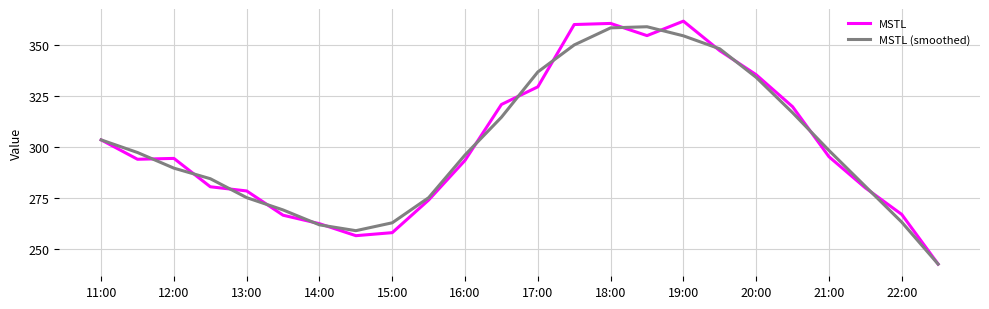

Which series has the widest spread of values?

MSTL